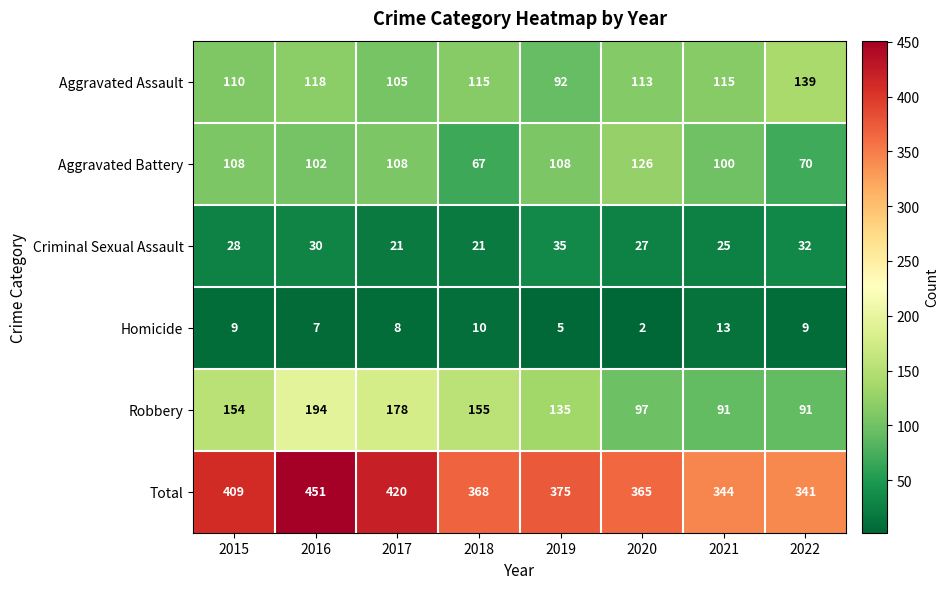

Rank the series by their maximum value, from lowest to highest.

Homicide, Criminal Sexual Assault, Aggravated Battery, Aggravated Assault, Robbery, Total